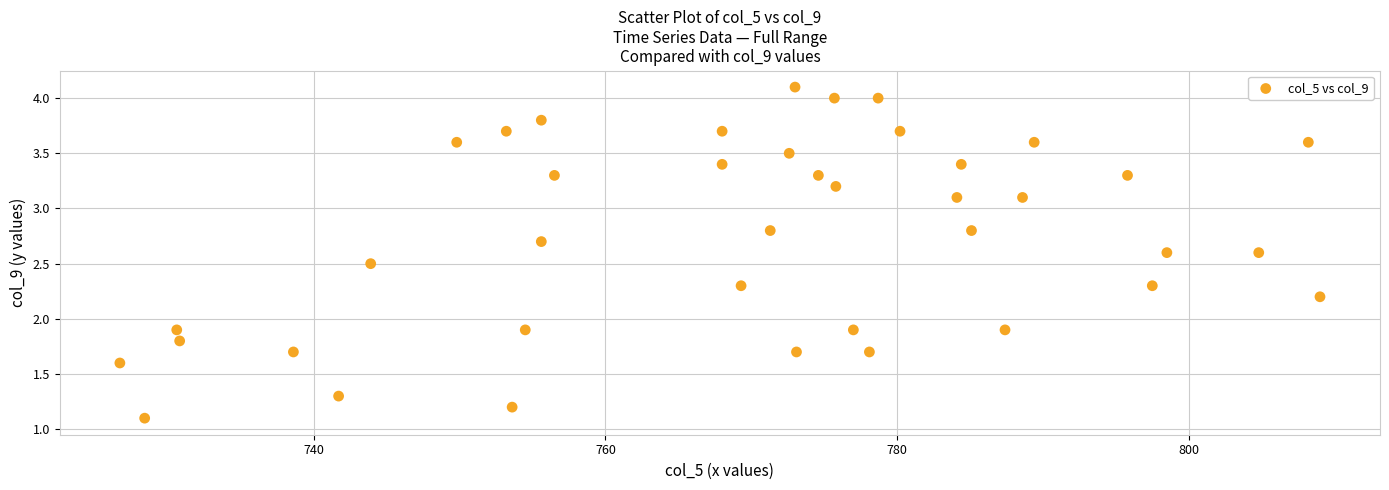

What is the range of Y values (max minus min)?

3.0